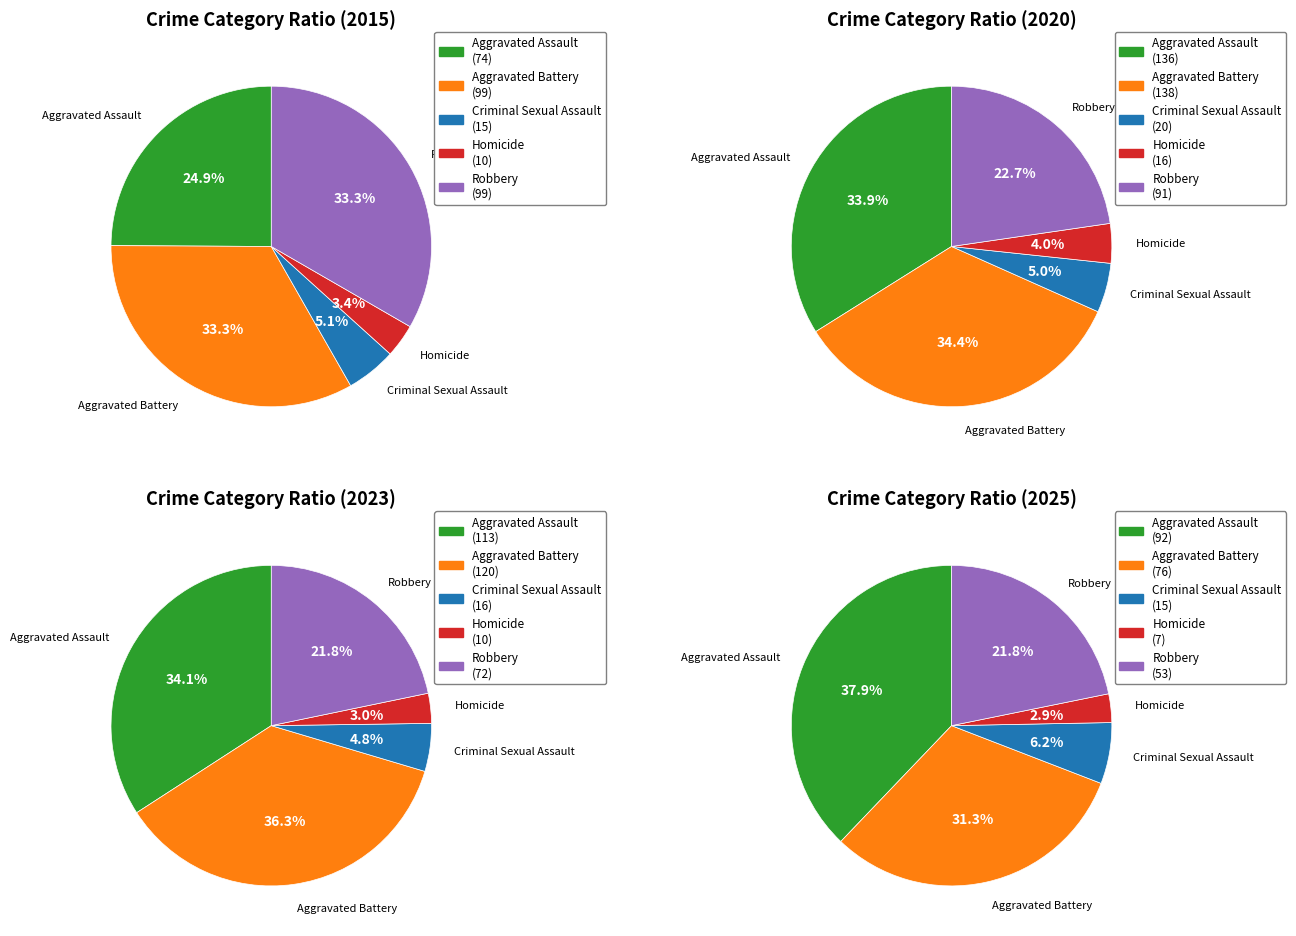

To the nearest percent, what is the difference between the Criminal Sexual Assault and Aggravated Assault slice percentages?

20%